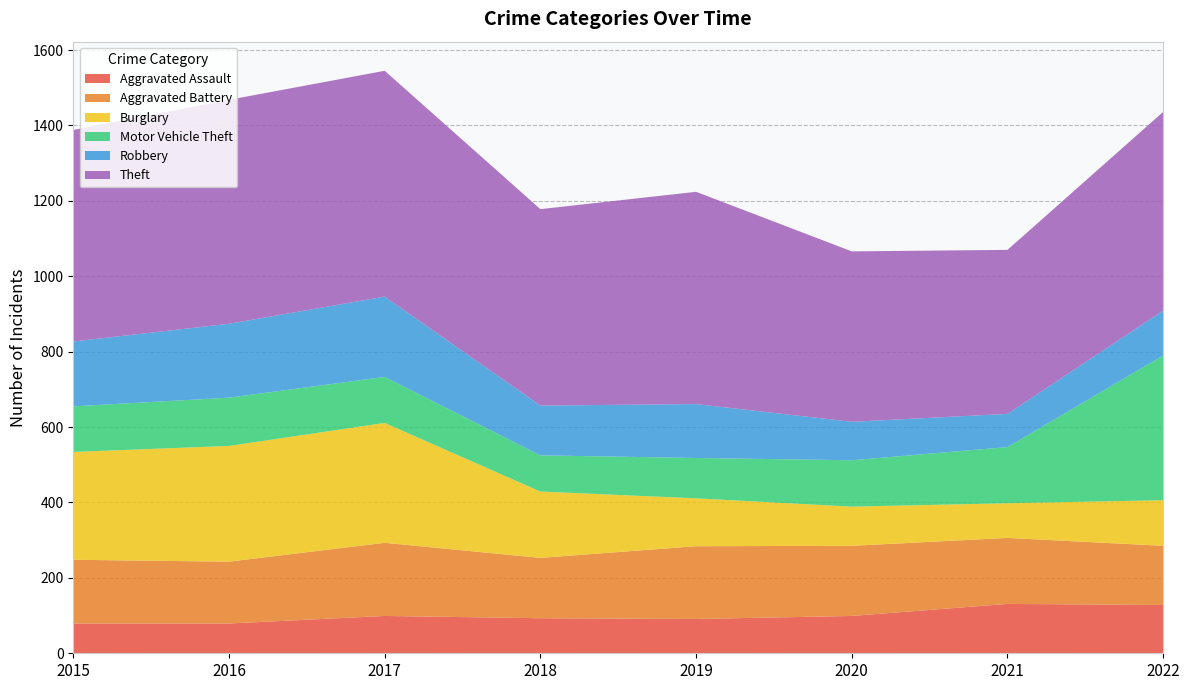

Reading left to right, transcribe all the data shown in this chart.

Aggravated Assault: 2015=79	2016=79	2017=99	2018=93	2019=91	2020=99	2021=131	2022=128
Aggravated Battery: 2015=169	2016=164	2017=194	2018=160	2019=193	2020=186	2021=175	2022=157
Burglary: 2015=286	2016=307	2017=318	2018=176	2019=127	2020=104	2021=92	2022=121
Motor Vehicle Theft: 2015=121	2016=128	2017=122	2018=96	2019=107	2020=123	2021=149	2022=384
Robbery: 2015=172	2016=196	2017=213	2018=132	2019=143	2020=102	2021=88	2022=119
Theft: 2015=561	2016=594	2017=599	2018=521	2019=563	2020=452	2021=435	2022=527